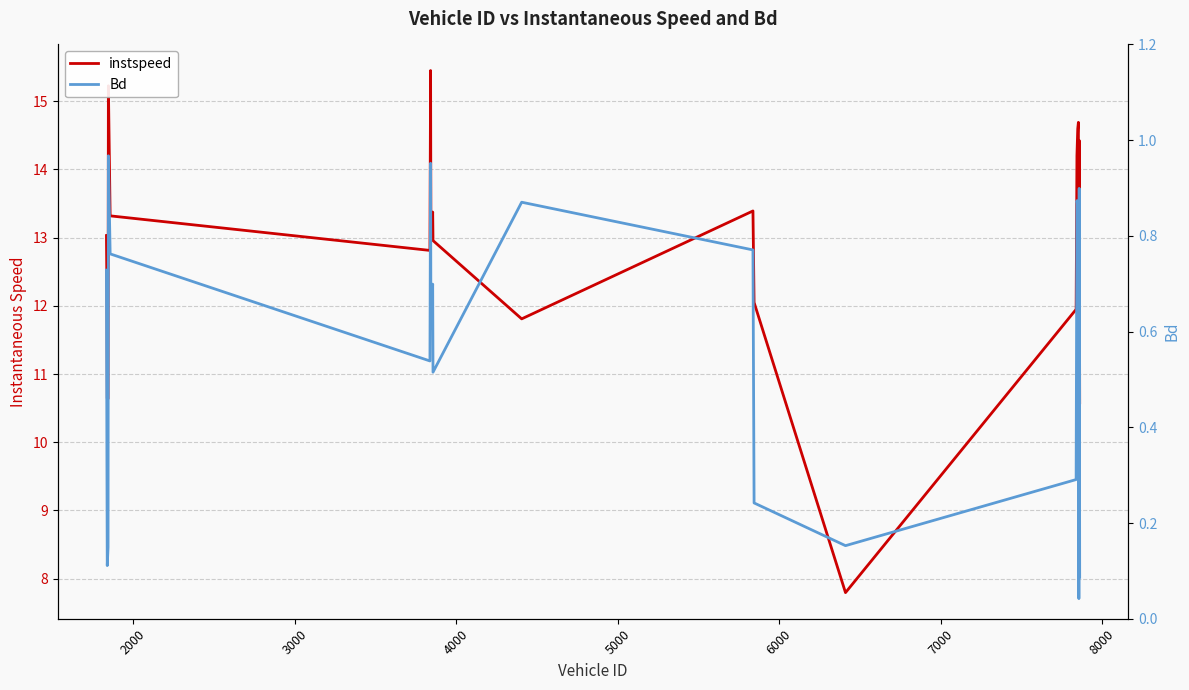

The value of instspeed at 21 is 7.9. True or false?

False